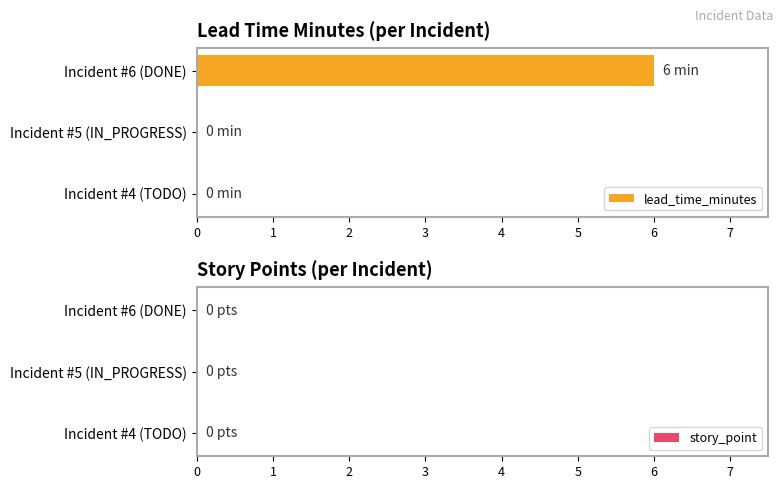

What is the sum of all values?

6